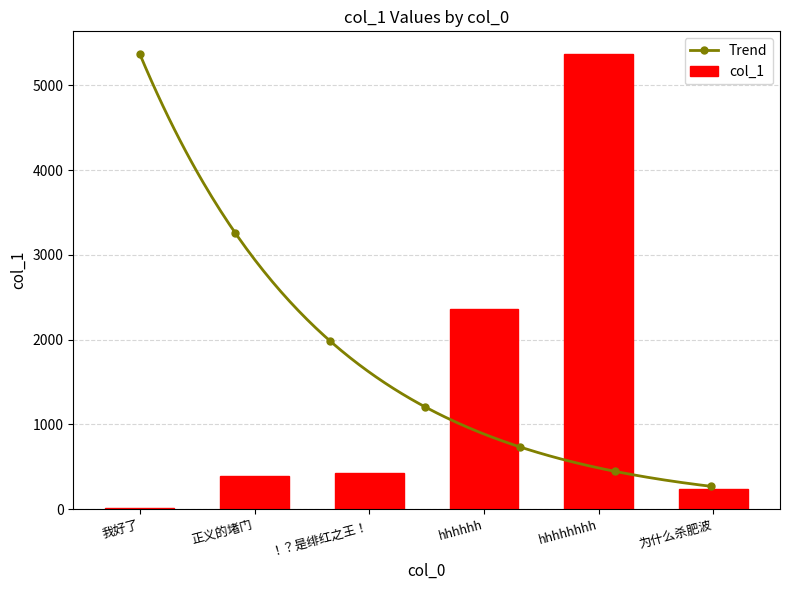

Reading left to right, list all the values displayed in this chart.

14.6	389.1	425.5	2359.9	5366.5	240.4